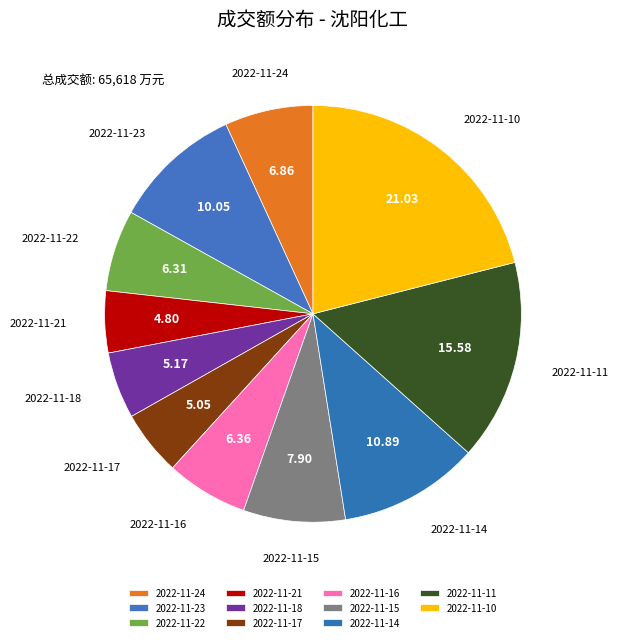

Between 2022-11-14 and 2022-11-22, which is larger?

2022-11-14